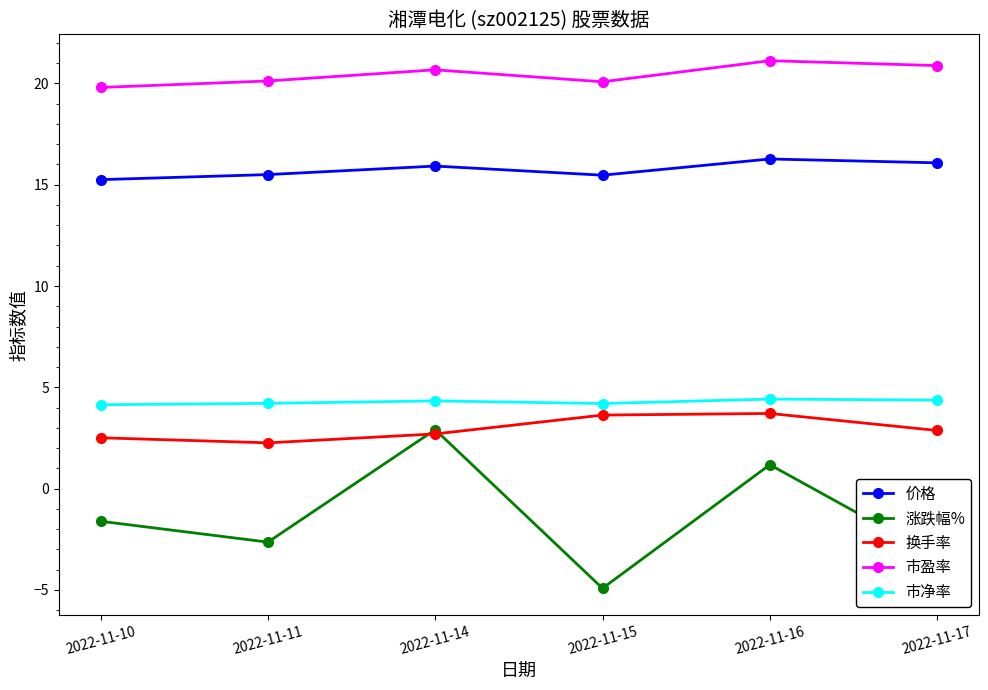

What value does the 涨跌幅% series have at 2022-11-14?

2.9